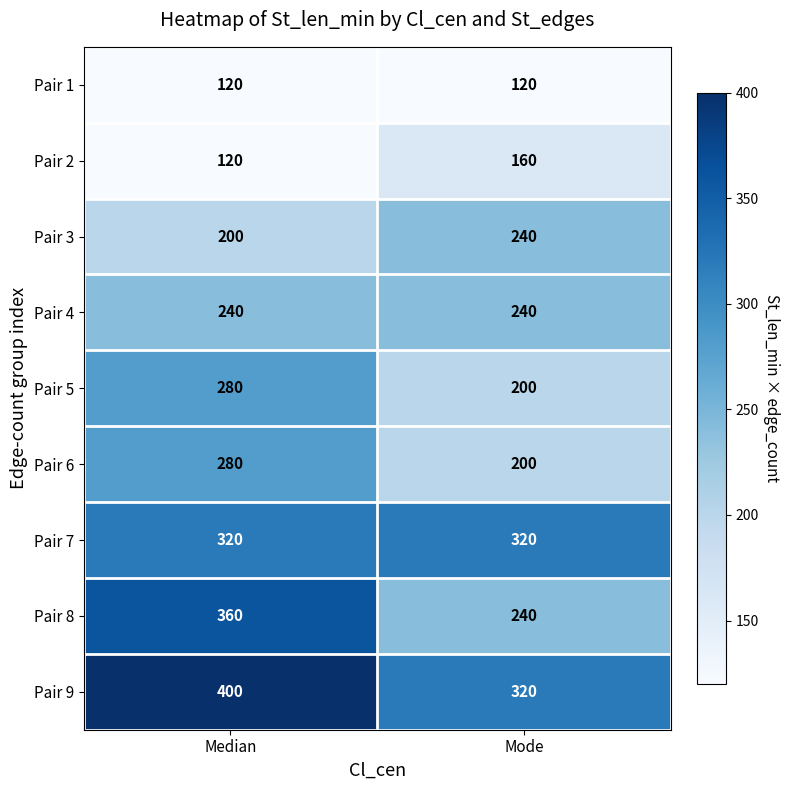

List the labels in order of Pair 8 value, largest first.

Median, Mode